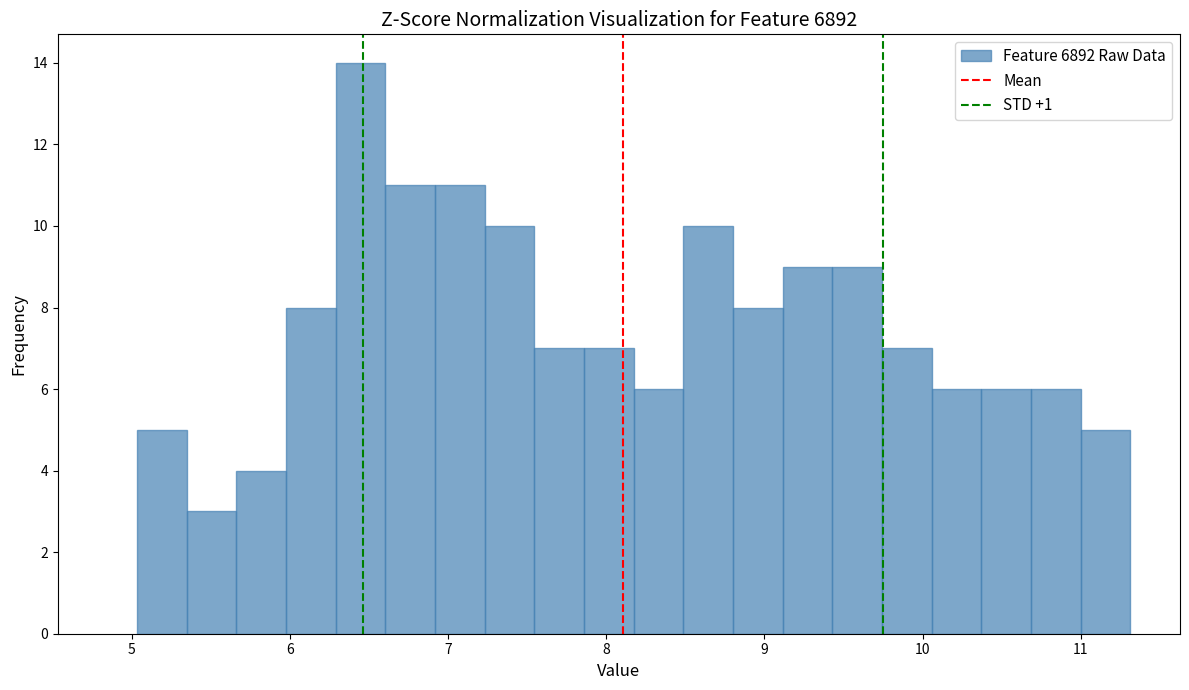

Around what value on the x-axis is the tallest bar? Give the approximate position of its centre, as read against the axis.

6.4